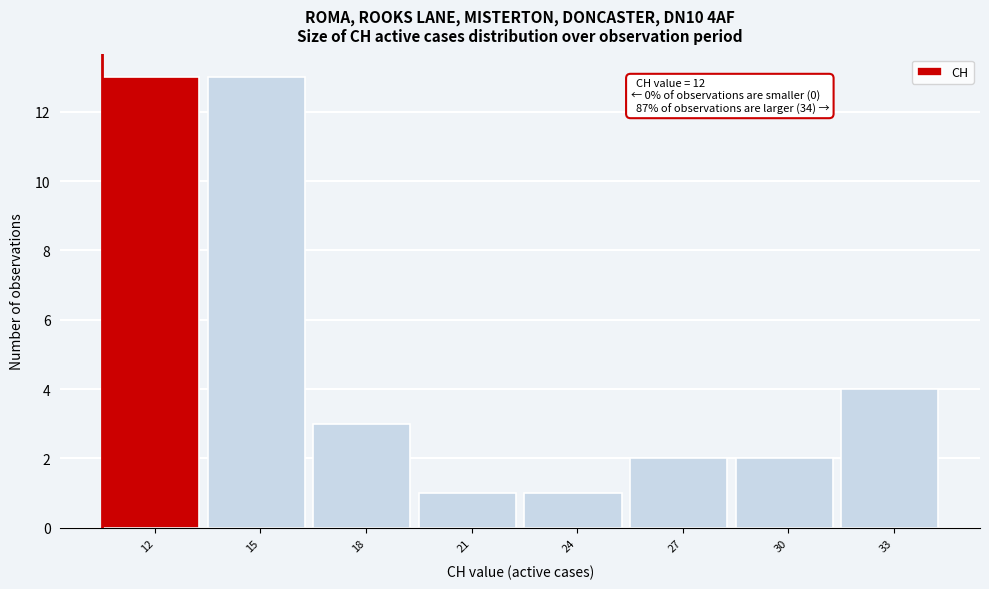

Reading right to left, extract all data points from this chart.

33=4	30=2	27=2	24=1	21=1	18=3	15=13	12=13